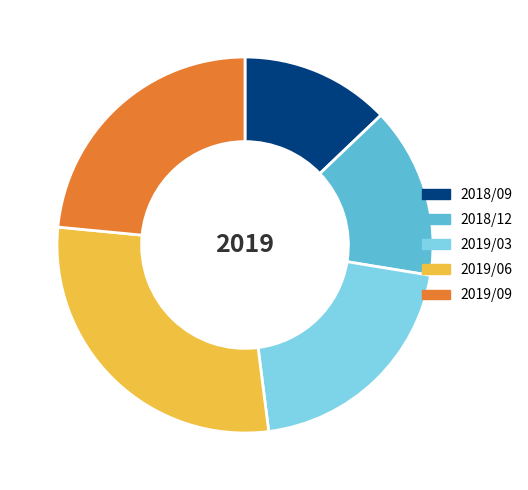

Which has a higher value, 2019/06 or 2019/09?

2019/06